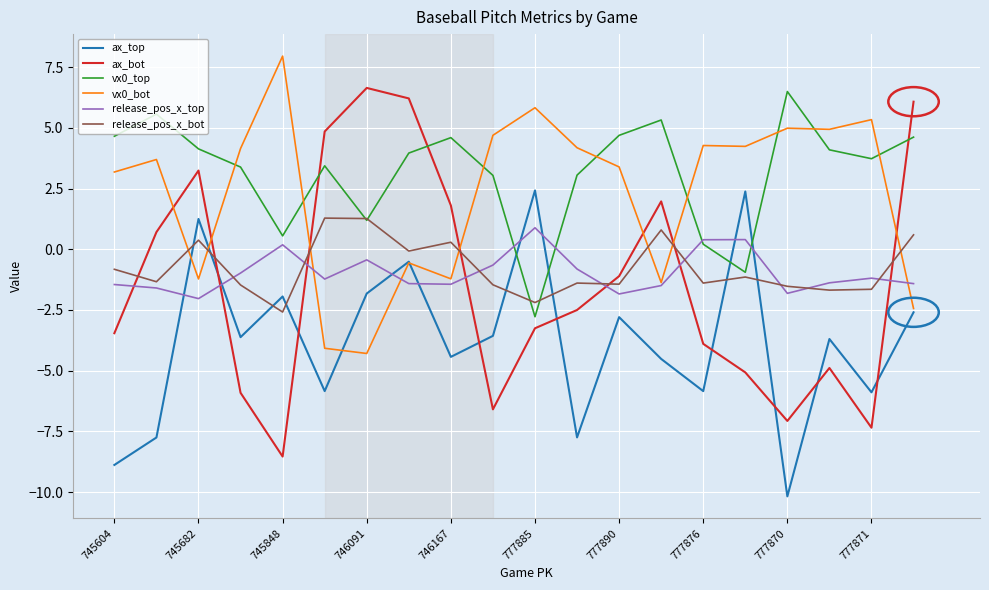

Count the number of categories in the chart.

20